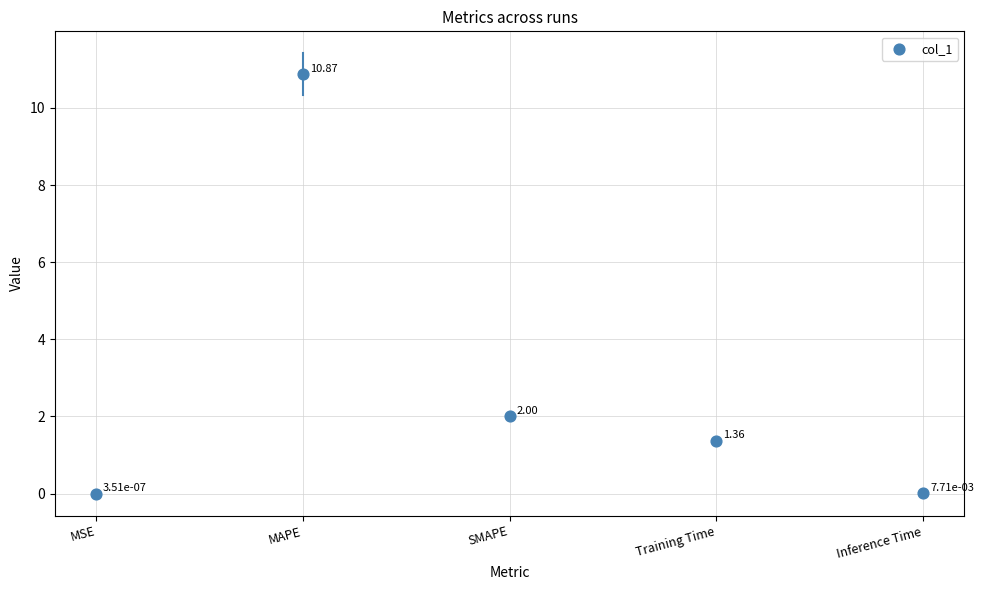

What is the range of Y values (max minus min)?

10.9